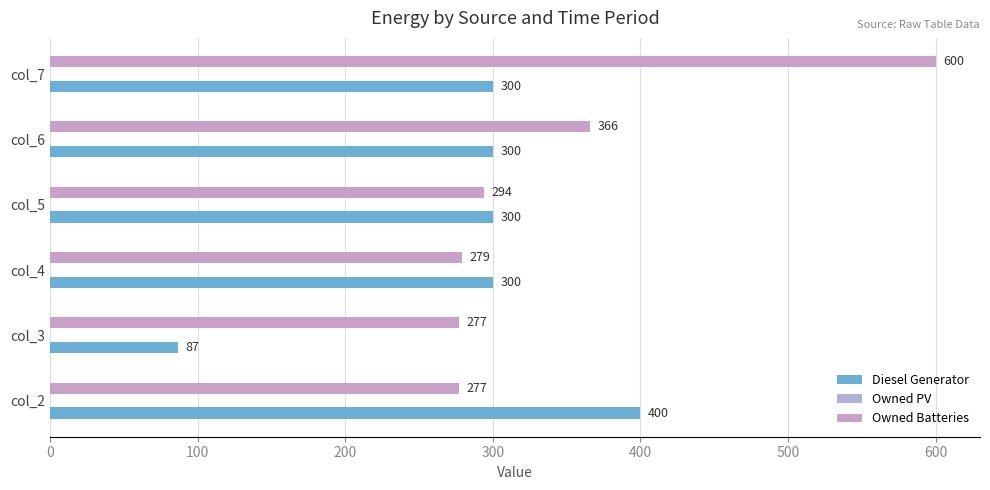

What is the value of the Owned Batteries bar at the 2nd from the left?

277.0